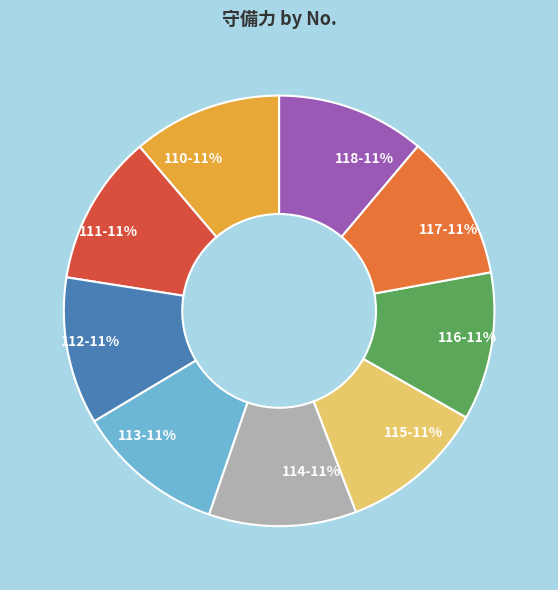

What percentage is the 114 slice, to the nearest percent?

11%